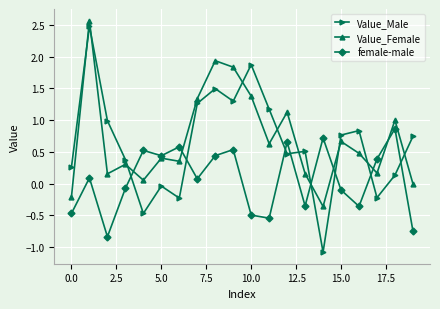

What is the value of the Value_Female point at the 19th from the left?

1.0